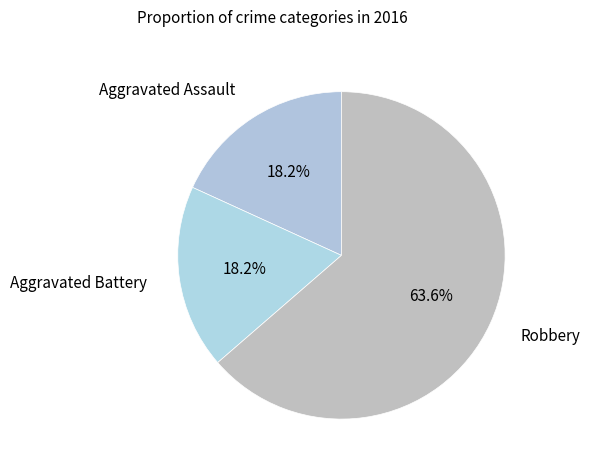

To the nearest percent, what is the combined percentage of Aggravated Battery and Robbery?

82%